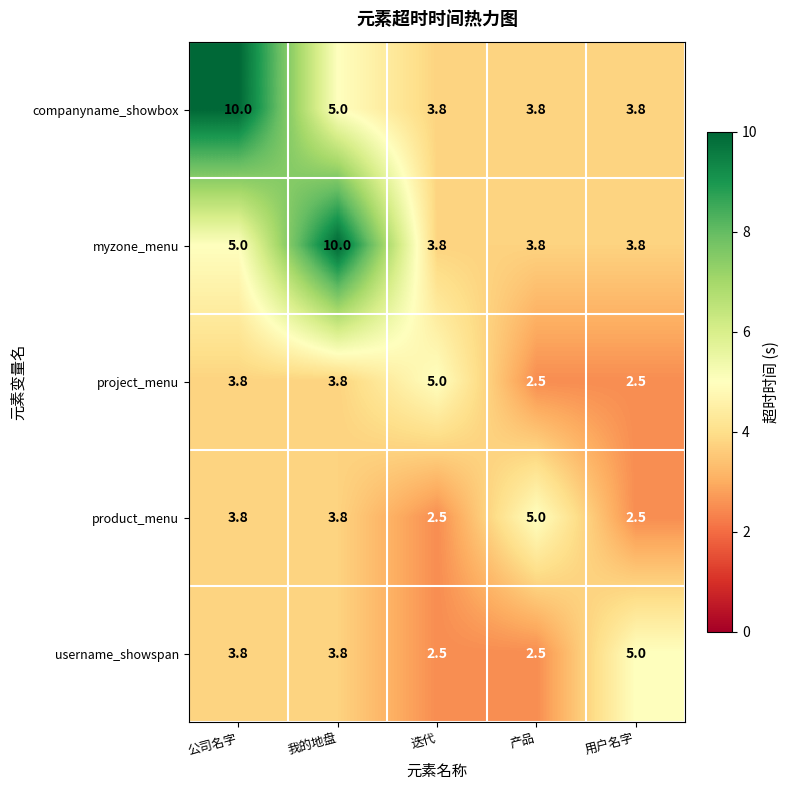

The value of product_menu at 我的地盘 is 6.2. True or false?

False